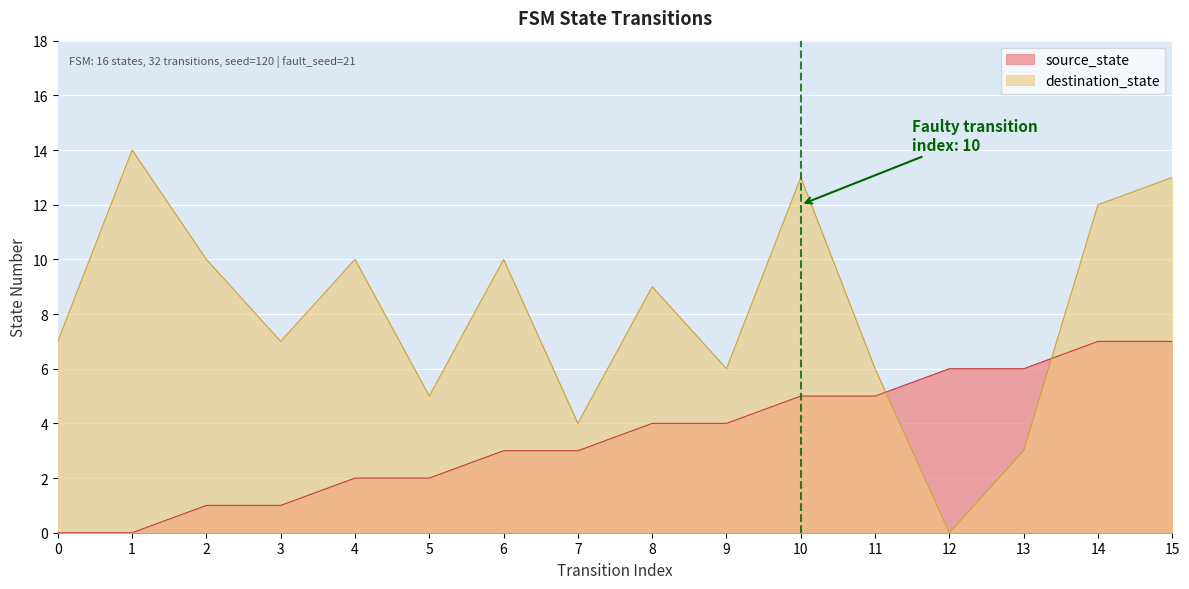

At which label does destination_state reach its minimum?

12